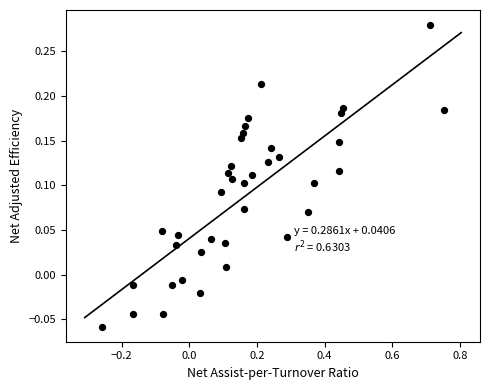

What is the range of X values (max minus min)?

1.0